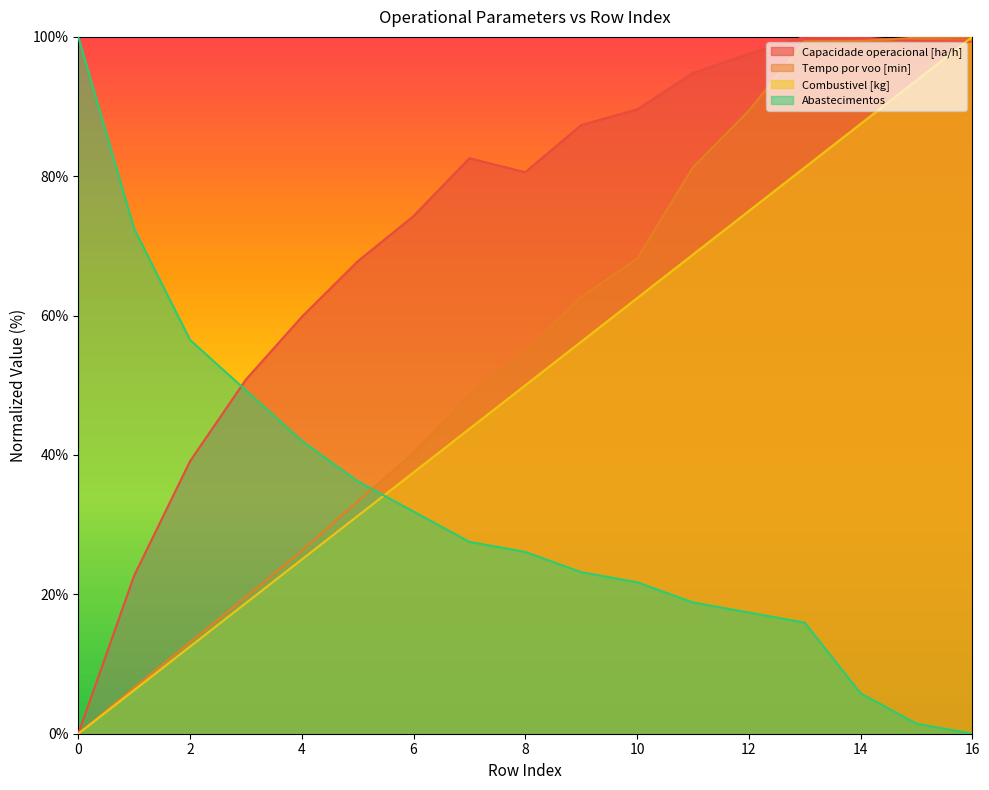

At which label does Tempo por voo [min] reach its peak?

16